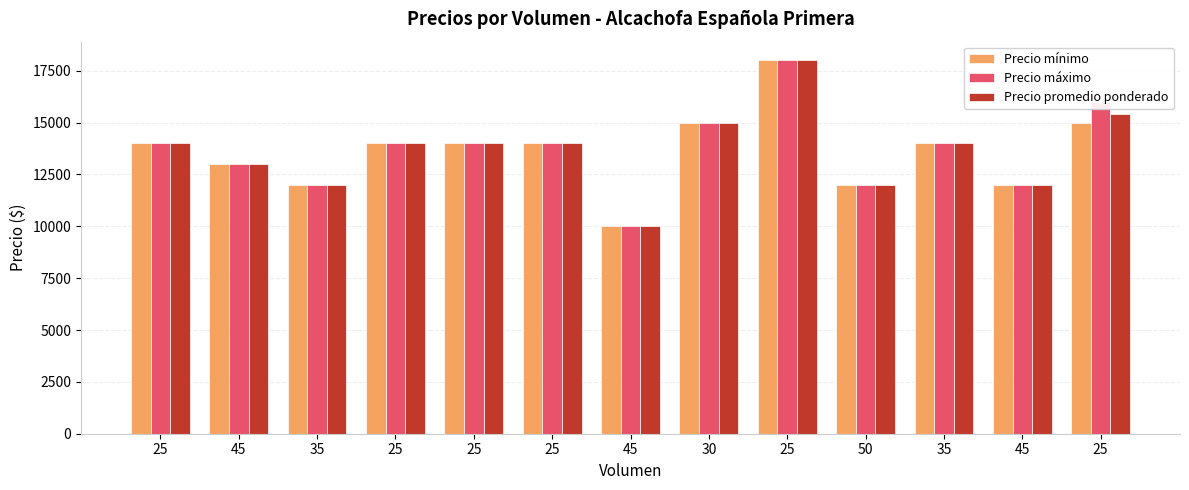

Reading right to left, what are all the values shown in this chart?

Precio mínimo: 15000	12000	14000	12000	18000	15000	10000	14000	14000	14000	12000	13000	14000
Precio máximo: 16000	12000	14000	12000	18000	15000	10000	14000	14000	14000	12000	13000	14000
Precio promedio ponderado: 15400	12000	14000	12000	18000	15000	10000	14000	14000	14000	12000	13000	14000